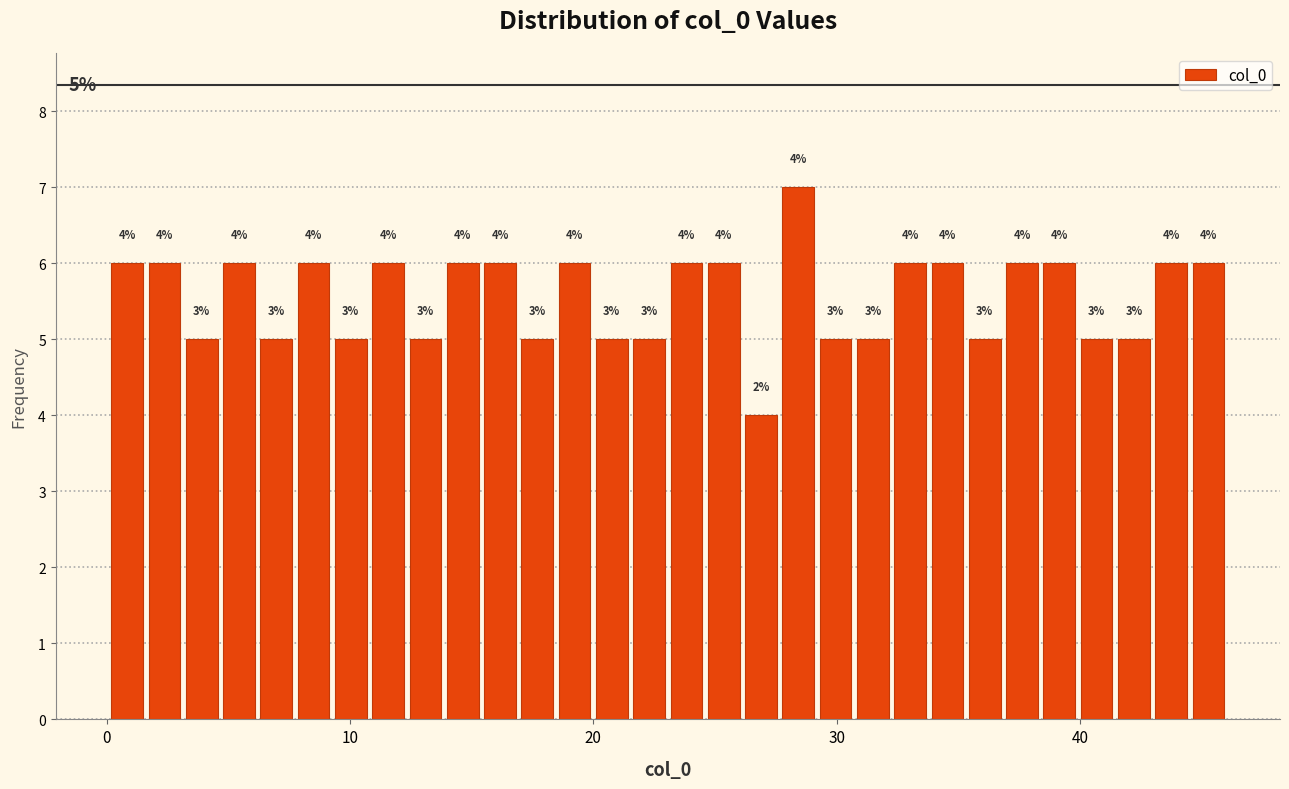

Read against the x-axis, roughly where is the centre of the tallest bar?

28